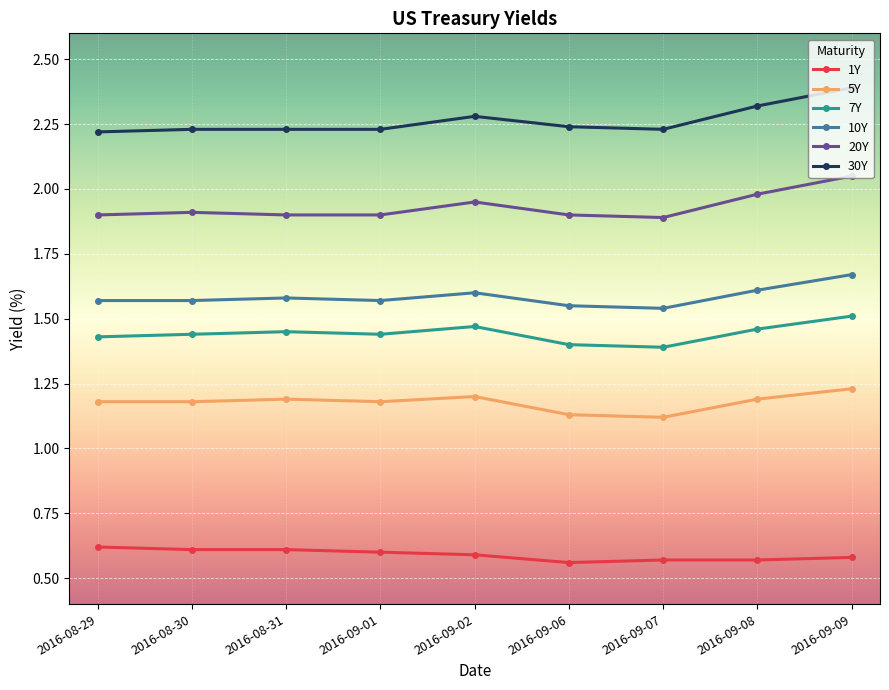

What is the total value across all series at 2016-09-06?

8.8